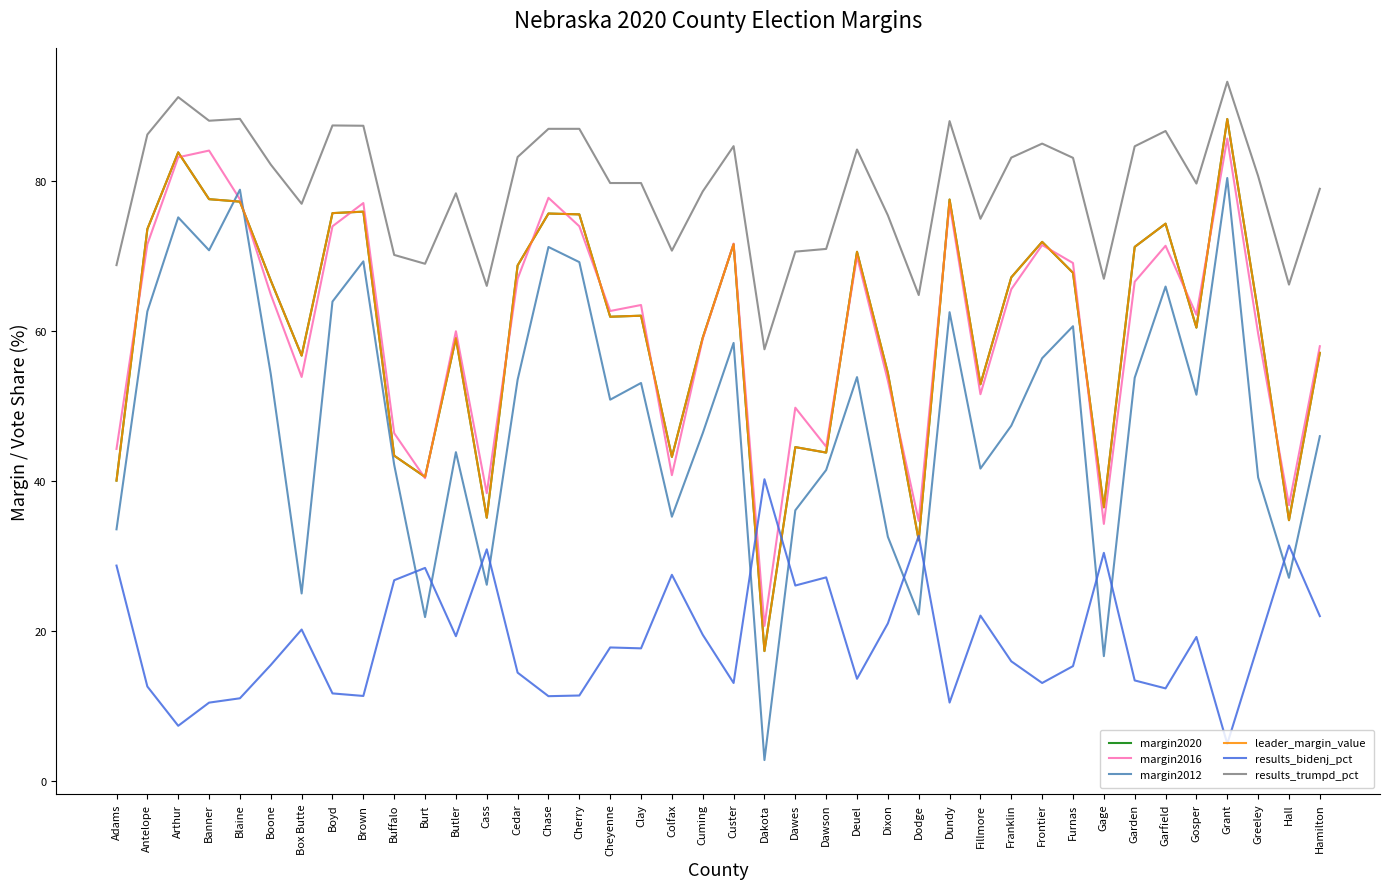

Between Dawes and Buffalo, which is larger?

Dawes